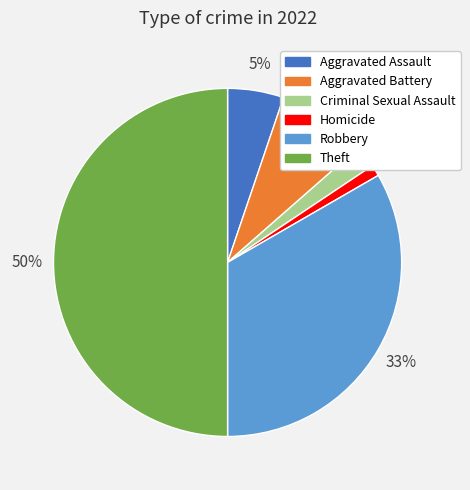

Is Aggravated Assault the majority of the pie?

No